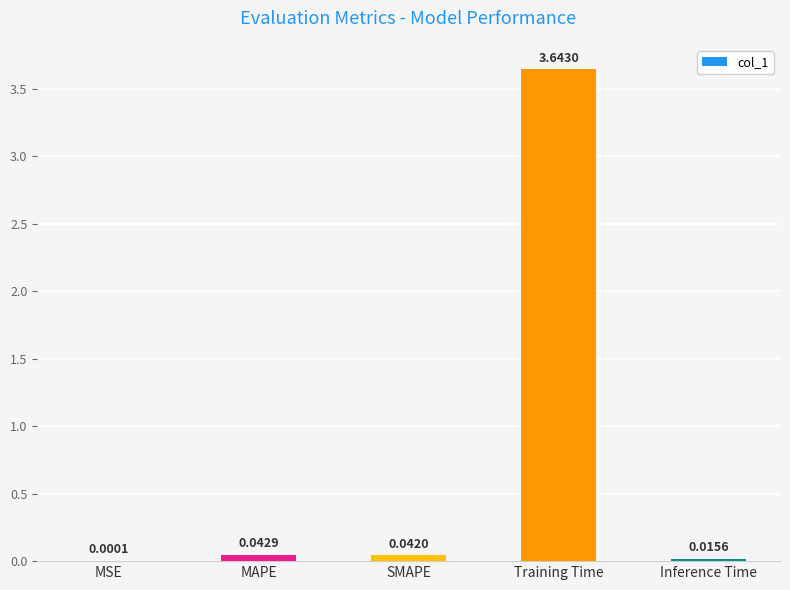

Between MAPE and Training Time, which is larger?

Training Time